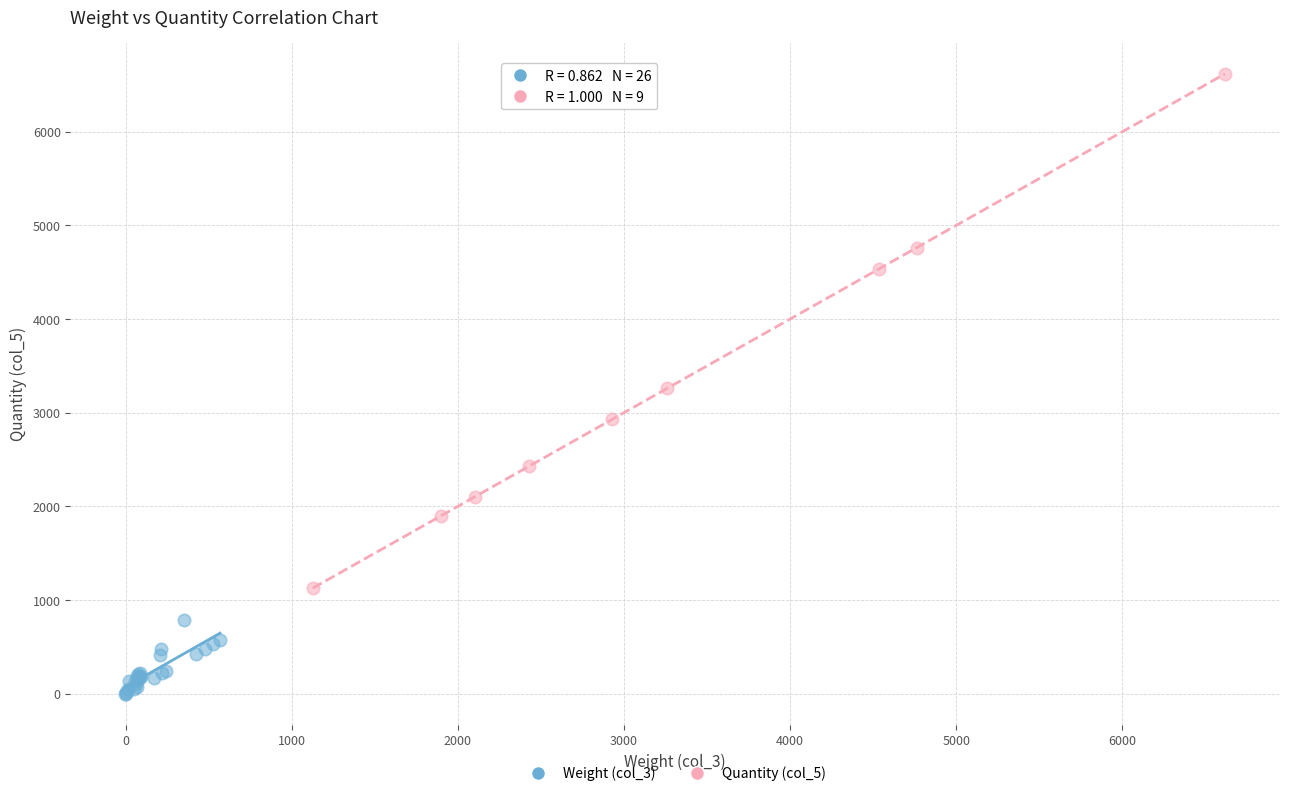

Which series reaches the maximum Y coordinate?

Quantity (col_5)